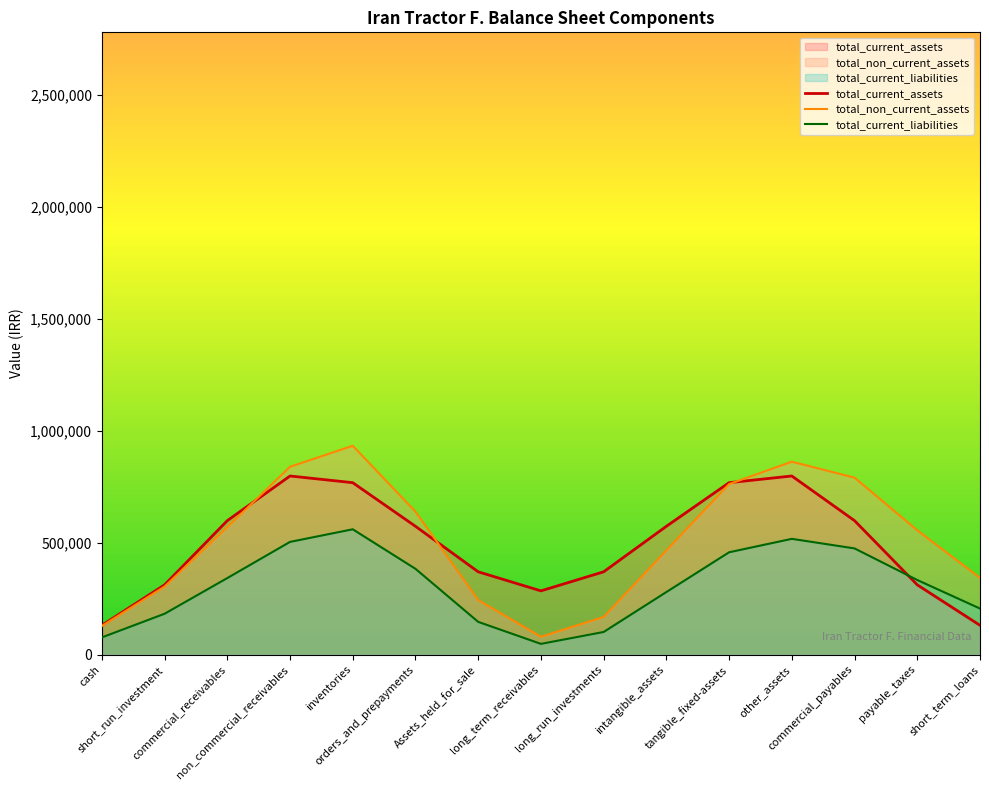

What is the minimum value shown in the chart?

47787.6